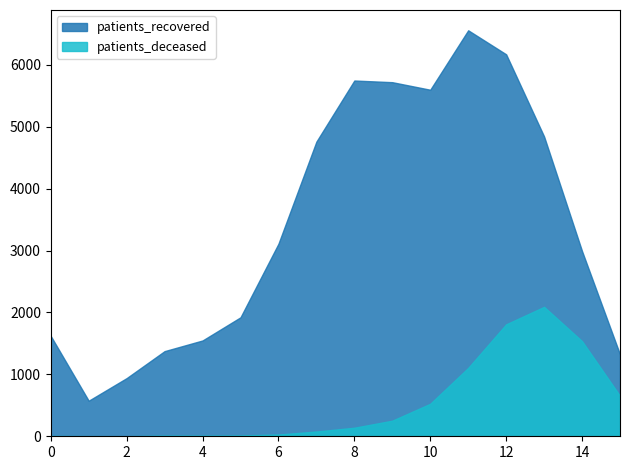

What is the sum of all patients_deceased values?

8255